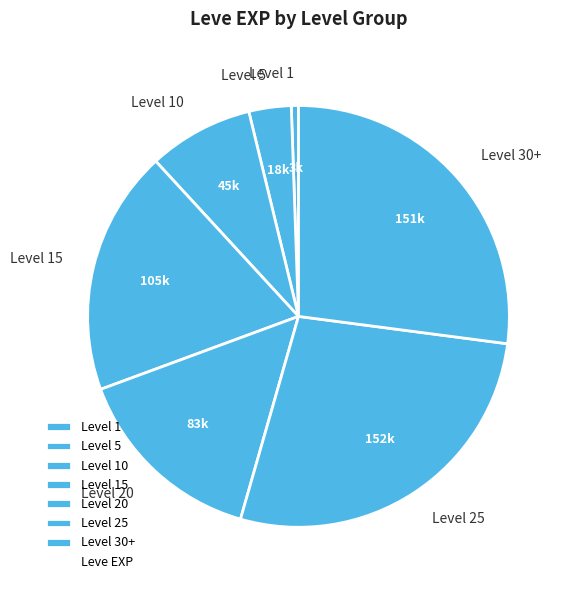

How many slices are in this pie chart?

7